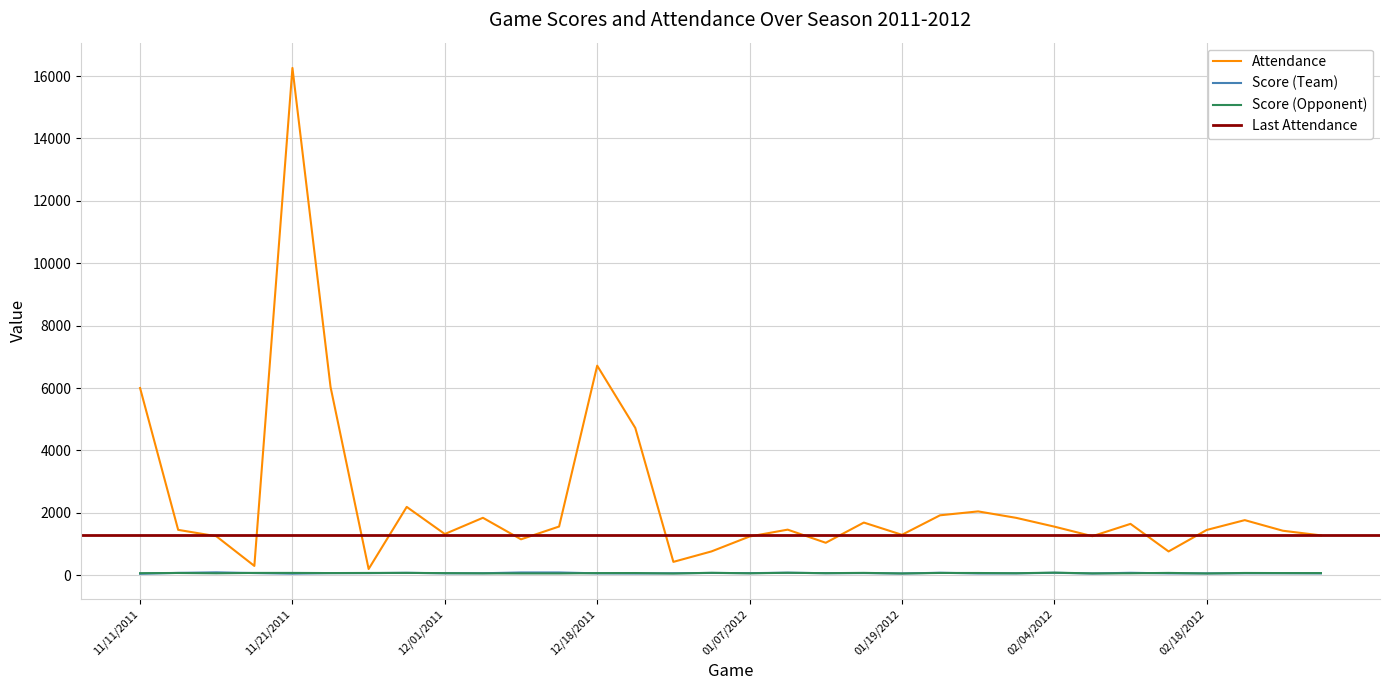

How many interior local valleys does the Attendance series have?

9